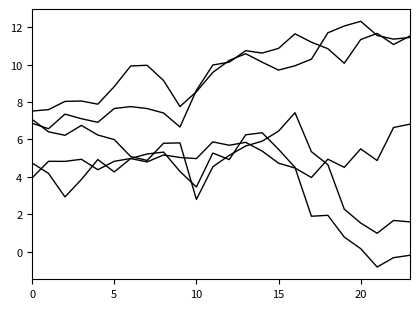

Does the chart have visible grid lines?

No